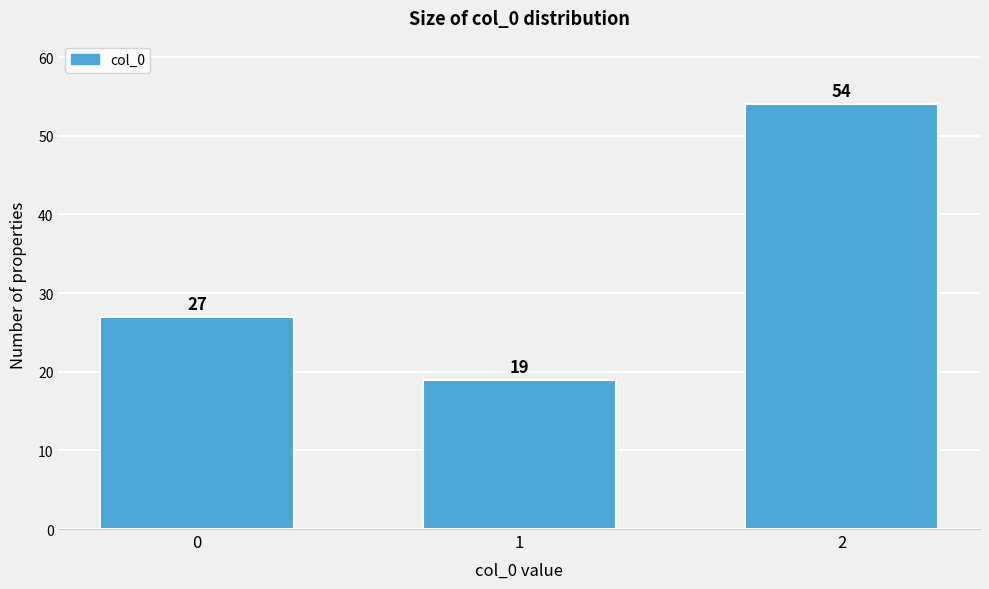

Reading left to right, transcribe all the data shown in this chart.

27	19	54